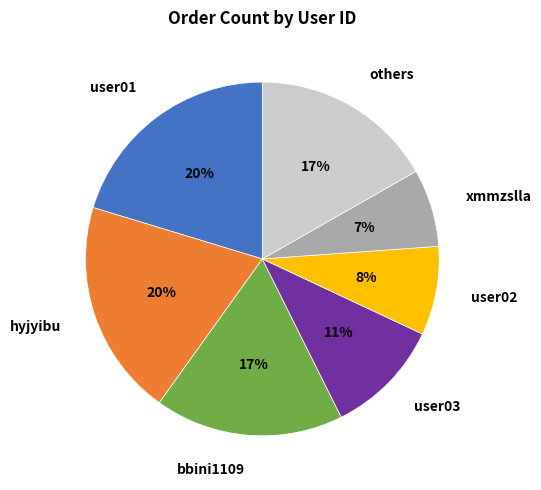

What percentage is the hyjyibu slice, to the nearest percent?

20%